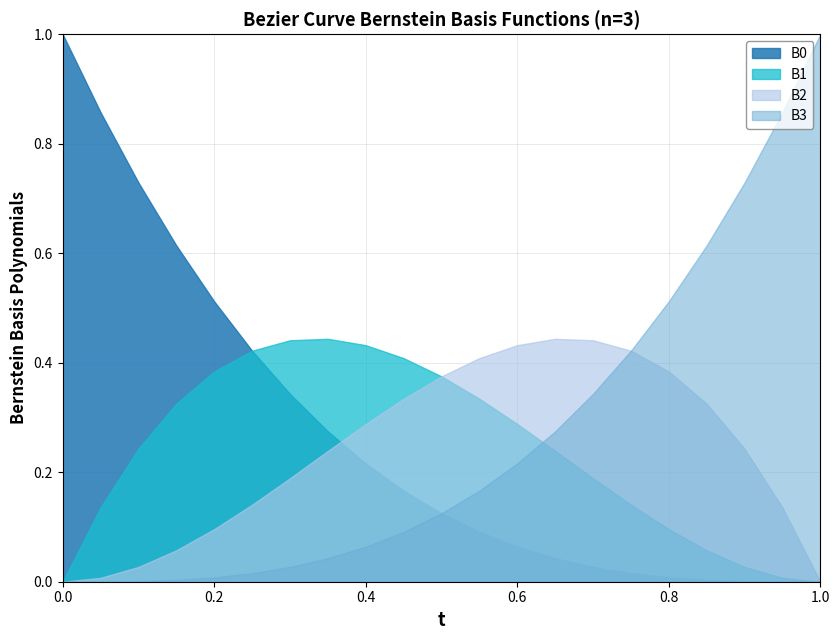

What is the maximum value shown in the chart?

1.0